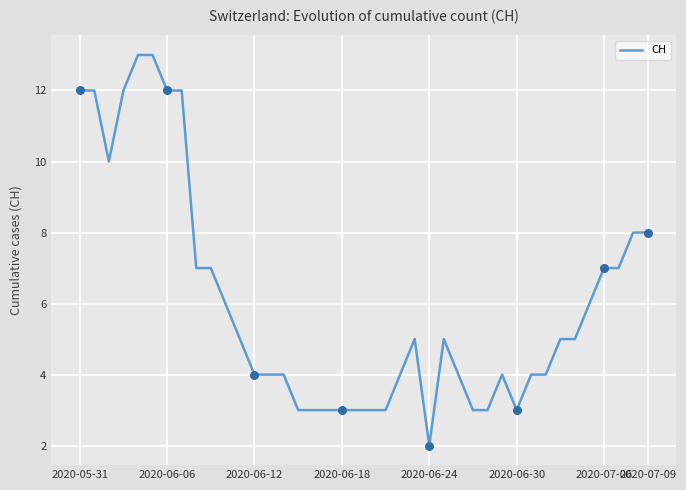

What is the maximum value shown in the chart?

13